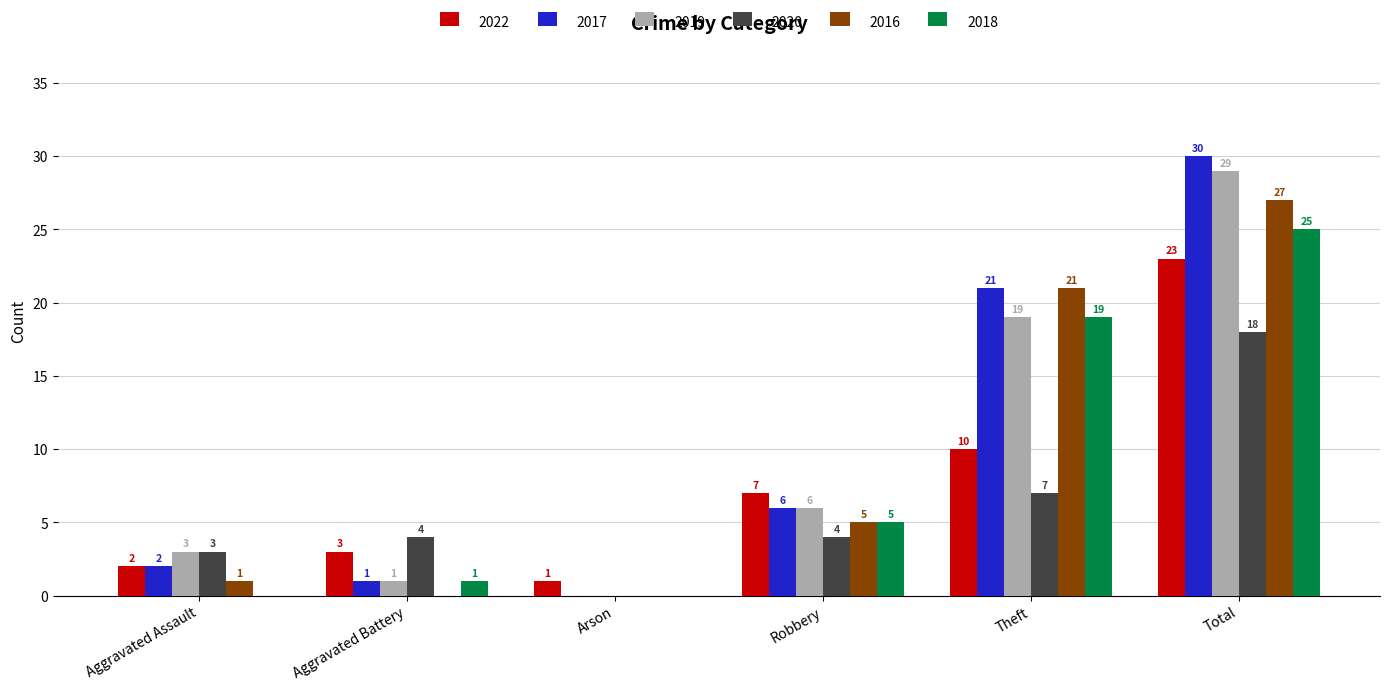

What are all the series names shown in the legend?

2022, 2017, 2019, 2020, 2016, 2018